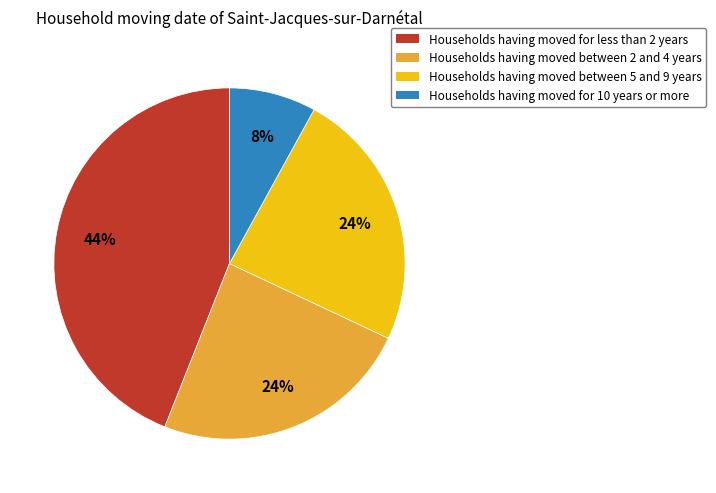

Is there a majority slice in this chart?

No